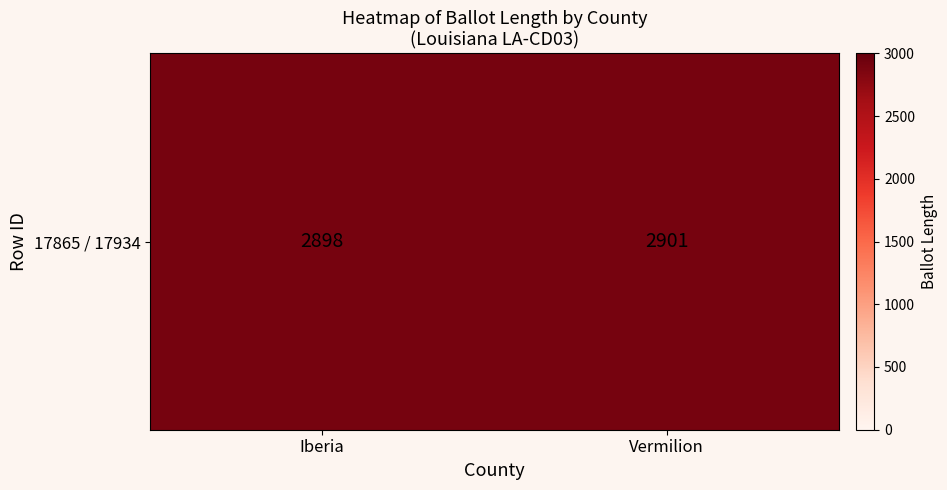

What is the ratio of the value at Iberia to the value at Vermilion?

1.0